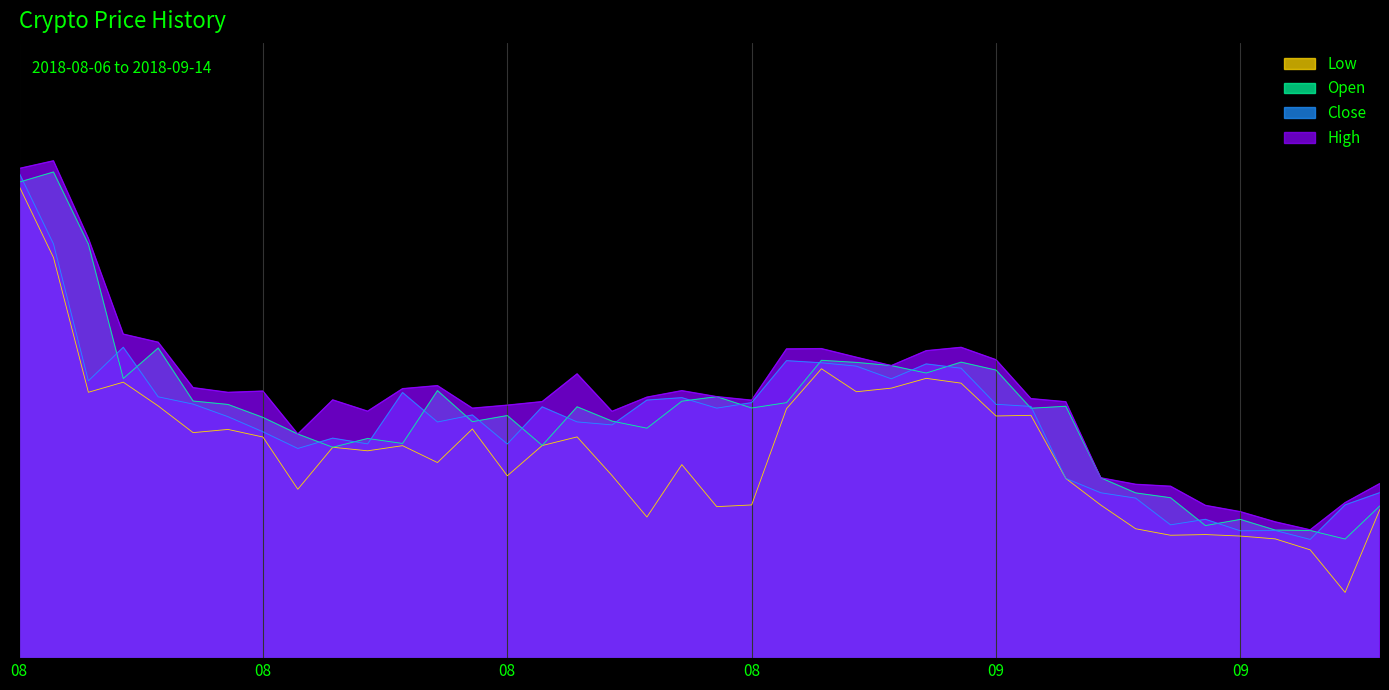

Between 2018-08-31 and 2018-09-11, which series saw the biggest shift?

Open